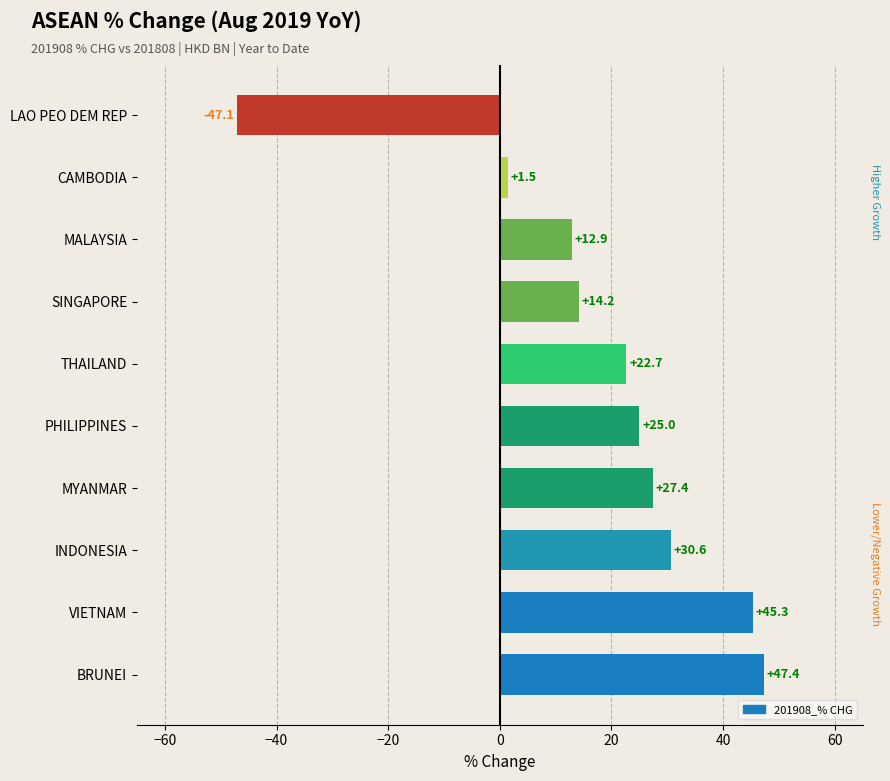

Reading top to bottom, what are all the values shown in this chart?

LAO PEO DEM REP=-47.1	CAMBODIA=1.5	MALAYSIA=12.9	SINGAPORE=14.2	THAILAND=22.7	PHILIPPINES=25.0	MYANMAR=27.4	INDONESIA=30.6	VIETNAM=45.3	BRUNEI=47.4